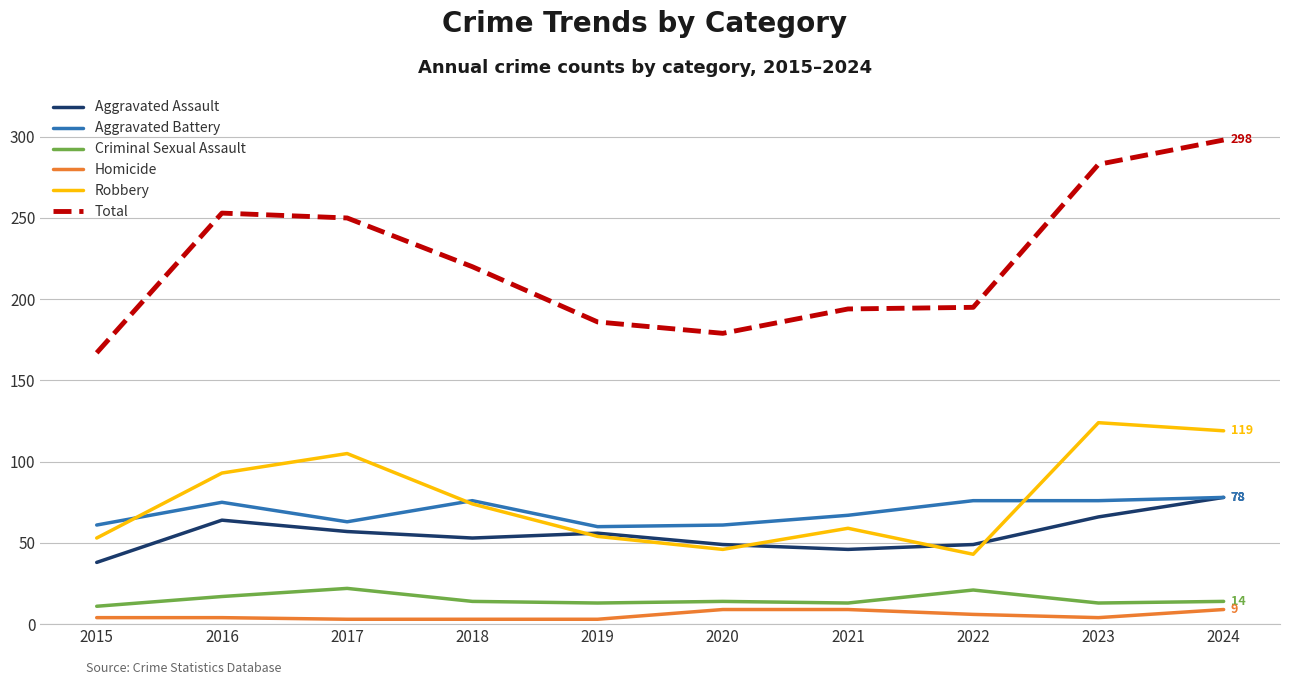

Which category has the lowest value in the Total series?

2015